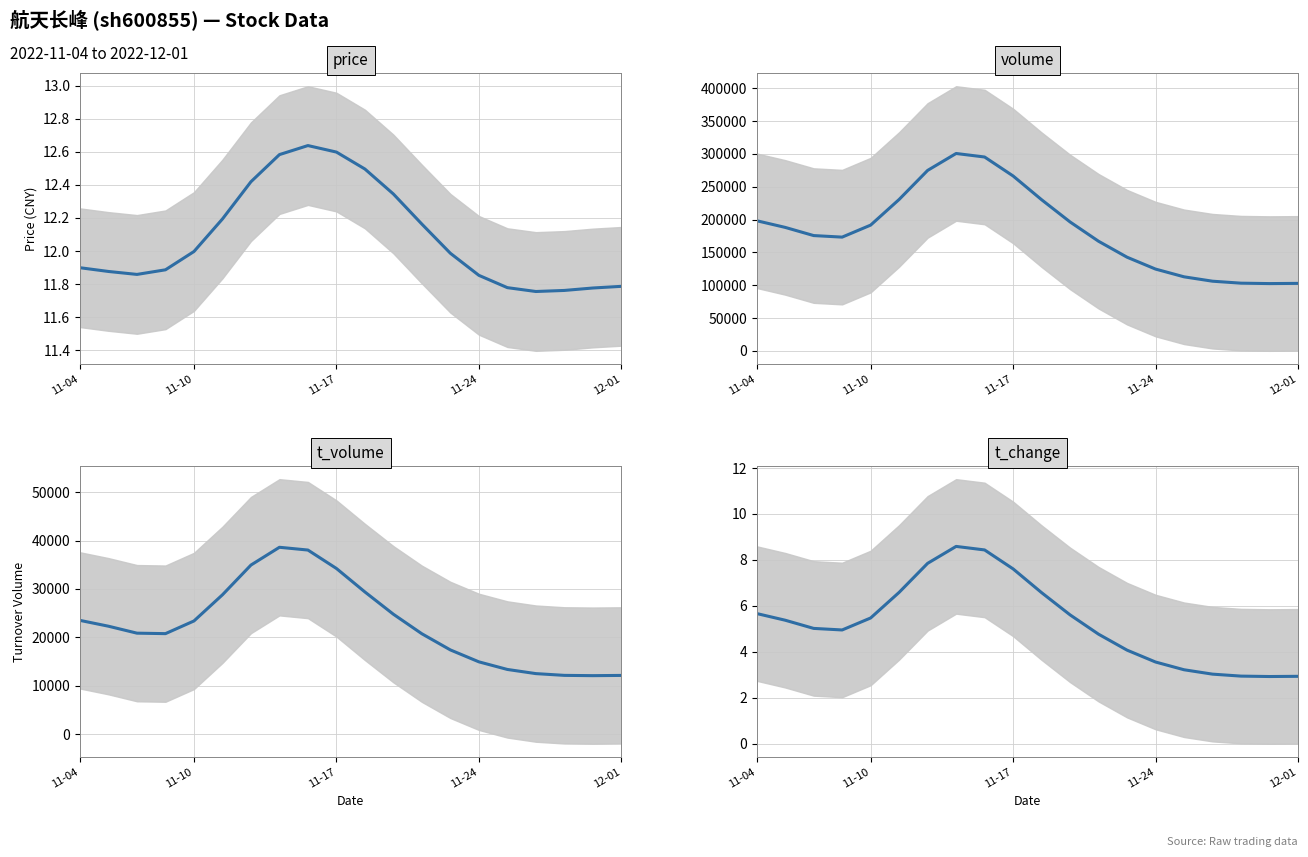

What is the value of the volume point at the 14th from the left?

142659.1